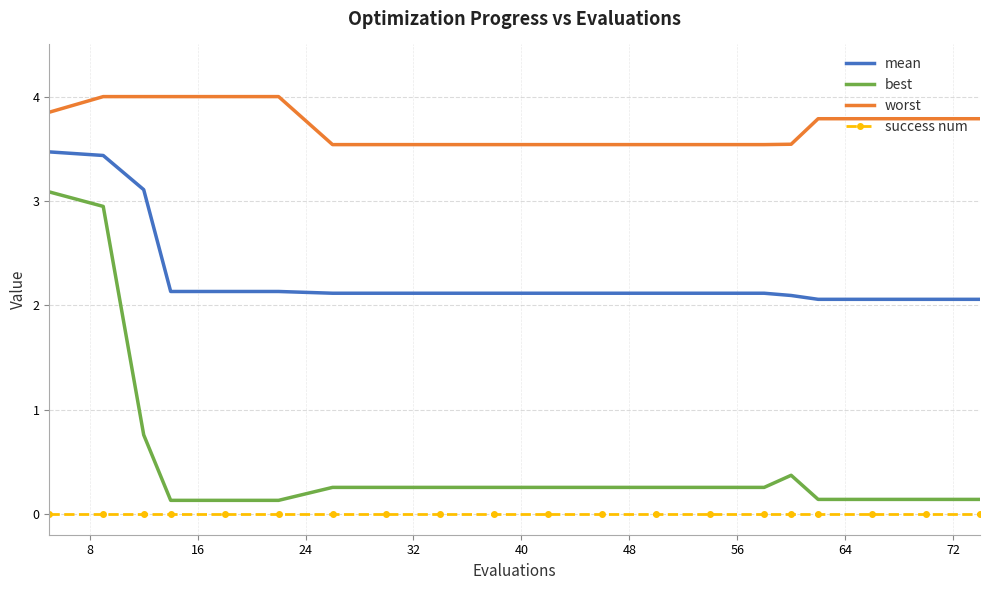

Which series has the largest total across all categories?

worst